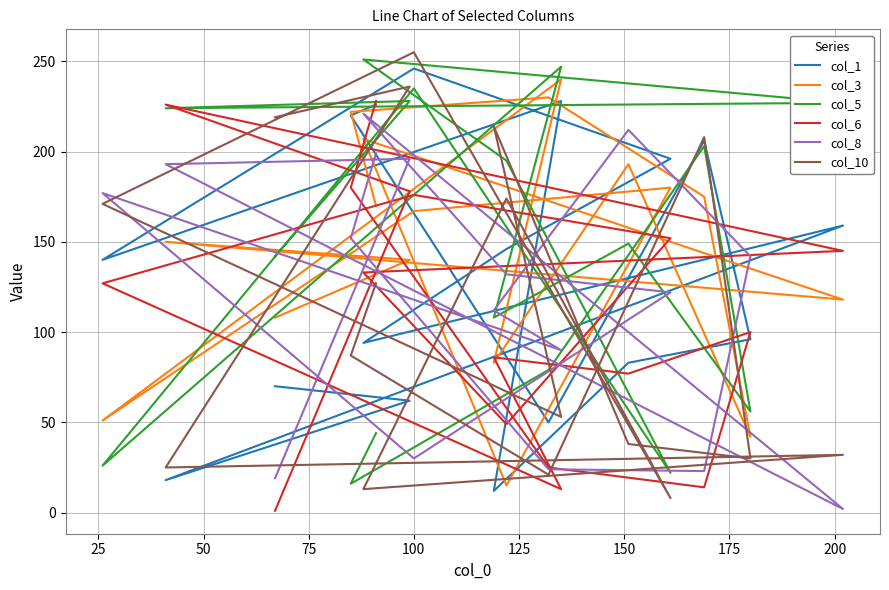

Count the number of data series in this chart.

6